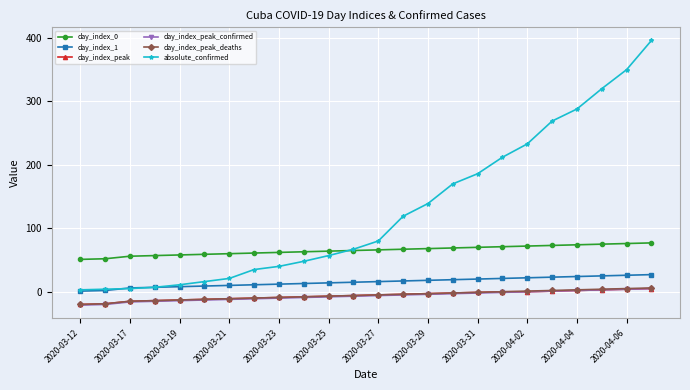

What are all the series names shown in the legend?

day_index_0, day_index_1, day_index_peak, day_index_peak_confirmed, day_index_peak_deaths, absolute_confirmed